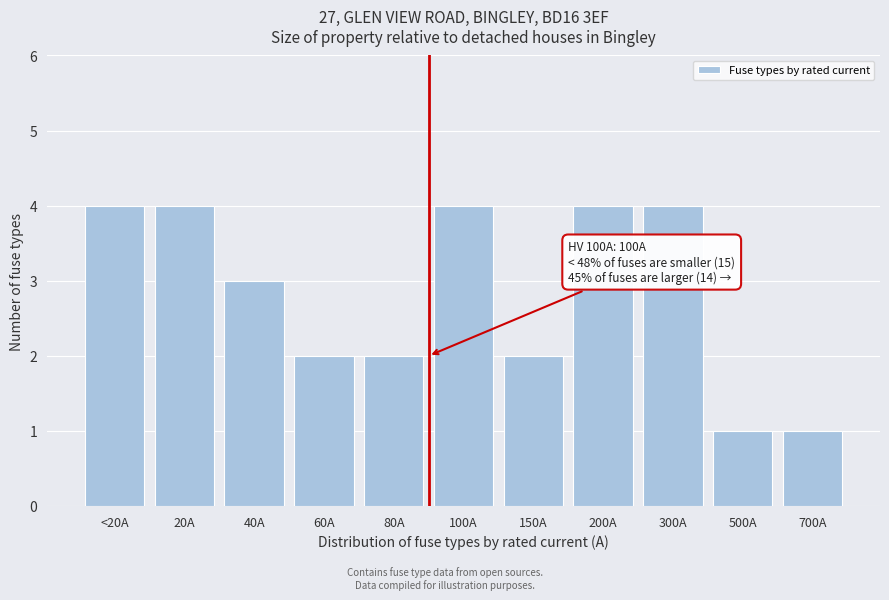

Reading left to right, what are all the values shown in this chart?

4	4	3	2	2	4	2	4	4	1	1